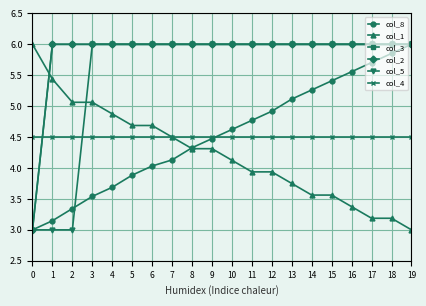

Reading left to right, list all the values displayed in this chart.

col_8: 3.0	3.1	3.3	3.5	3.7	3.9	4.0	4.1	4.3	4.5	4.6	4.8	4.9	5.1	5.3	5.4	5.6	5.7	5.9	6.0
col_1: 6.0	5.4	5.1	5.1	4.9	4.7	4.7	4.5	4.3	4.3	4.1	3.9	3.9	3.8	3.6	3.6	3.4	3.2	3.2	3.0
col_3: 3.0	6.0	6.0	6.0	6.0	6.0	6.0	6.0	6.0	6.0	6.0	6.0	6.0	6.0	6.0	6.0	6.0	6.0	6.0	6.0
col_2: 3.0	6.0	6.0	6.0	6.0	6.0	6.0	6.0	6.0	6.0	6.0	6.0	6.0	6.0	6.0	6.0	6.0	6.0	6.0	6.0
col_5: 3.0	3.0	3.0	6.0	6.0	6.0	6.0	6.0	6.0	6.0	6.0	6.0	6.0	6.0	6.0	6.0	6.0	6.0	6.0	6.0
col_4: 4.5	4.5	4.5	4.5	4.5	4.5	4.5	4.5	4.5	4.5	4.5	4.5	4.5	4.5	4.5	4.5	4.5	4.5	4.5	4.5